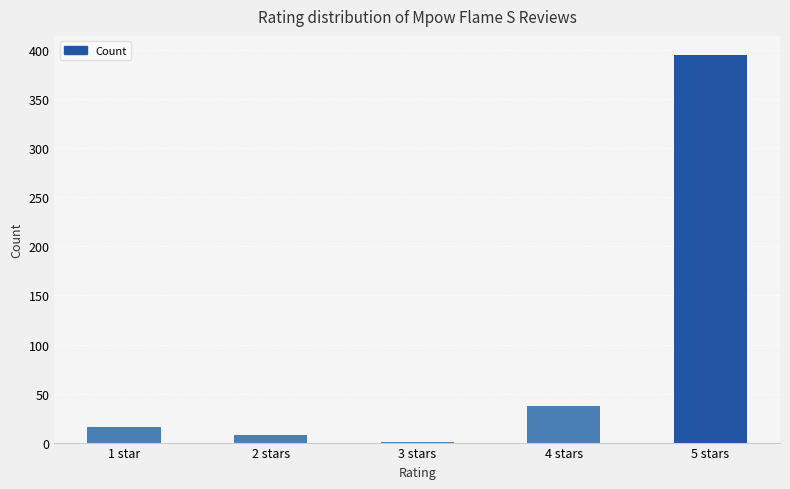

What is the sum of all values?

457